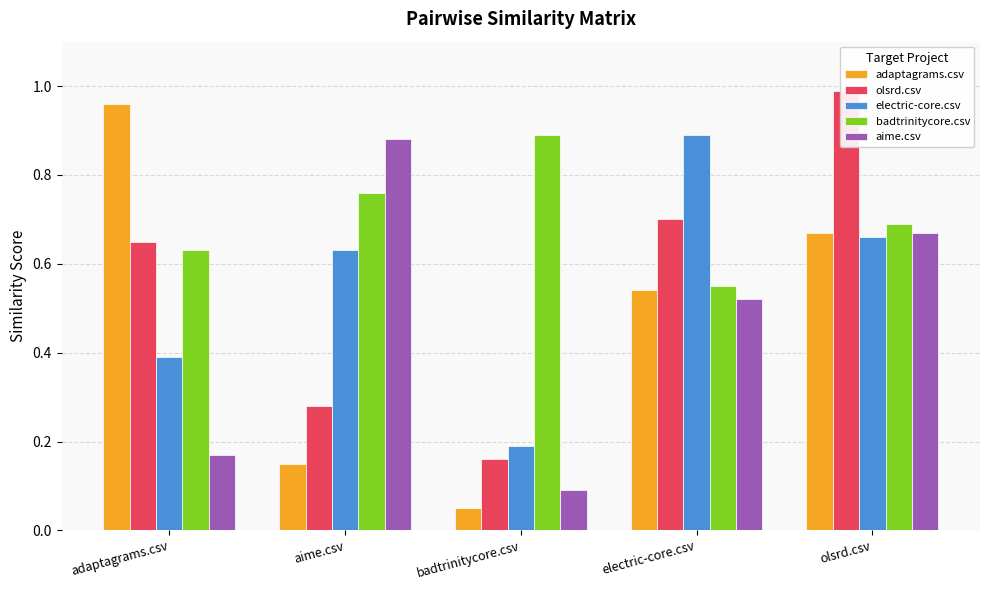

List the series in order of their peak value, lowest first.

aime.csv, electric-core.csv, badtrinitycore.csv, adaptagrams.csv, olsrd.csv